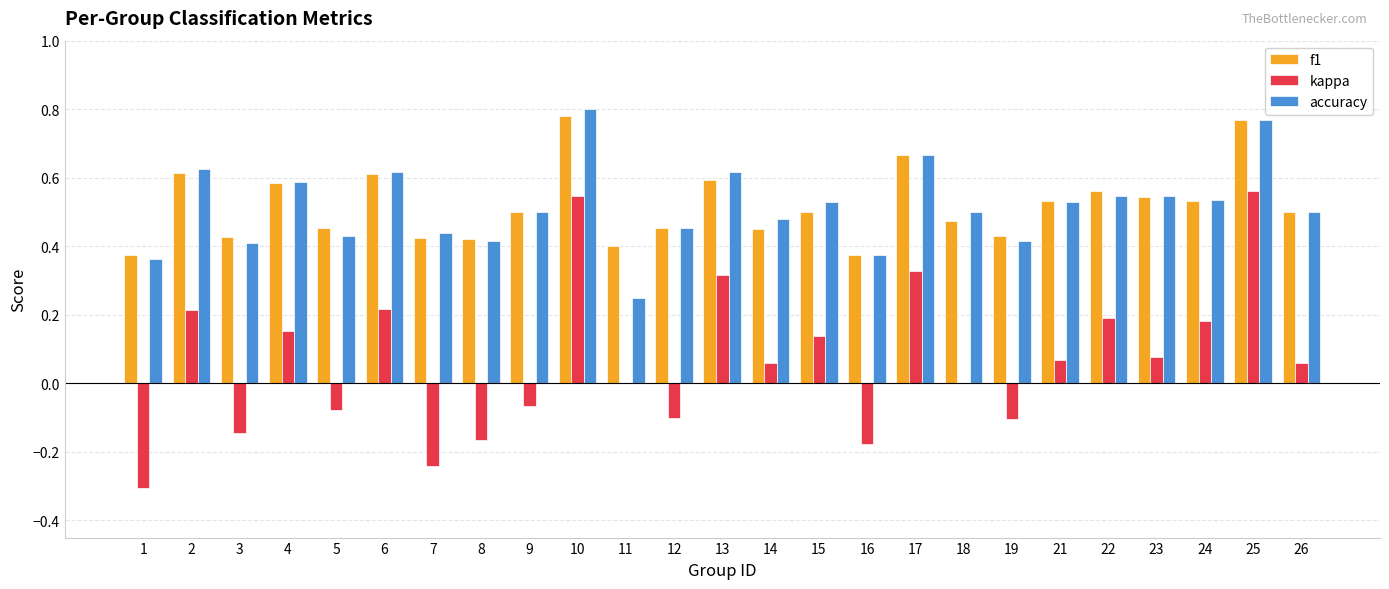

Which label corresponds to the largest value in the chart?

10